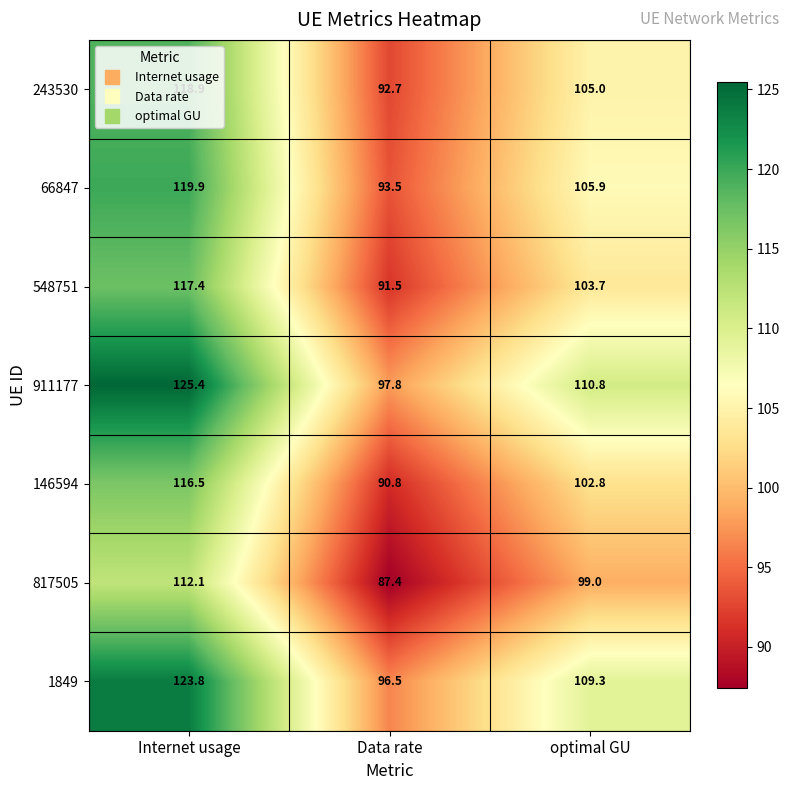

What is the sum of all 66847 values?

319.3